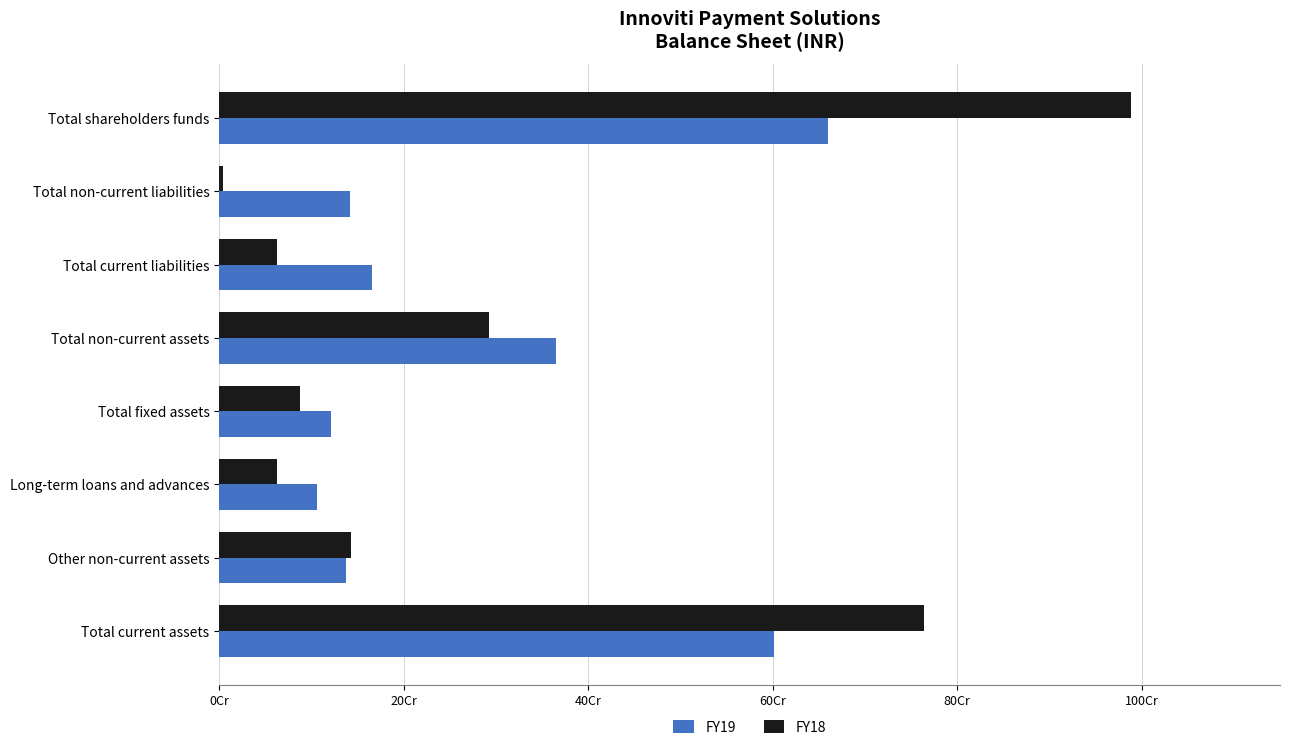

What are all the series names shown in the legend?

FY19, FY18